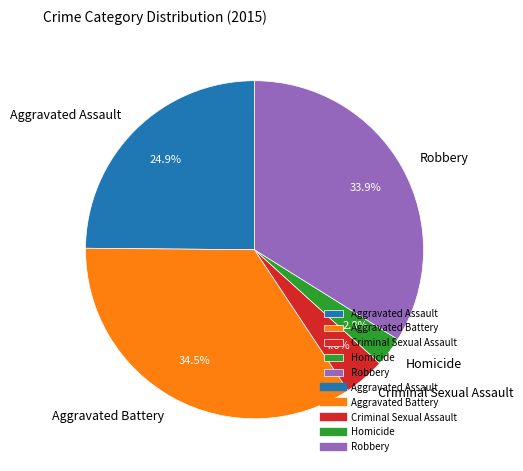

Is Homicide the majority of the pie?

No